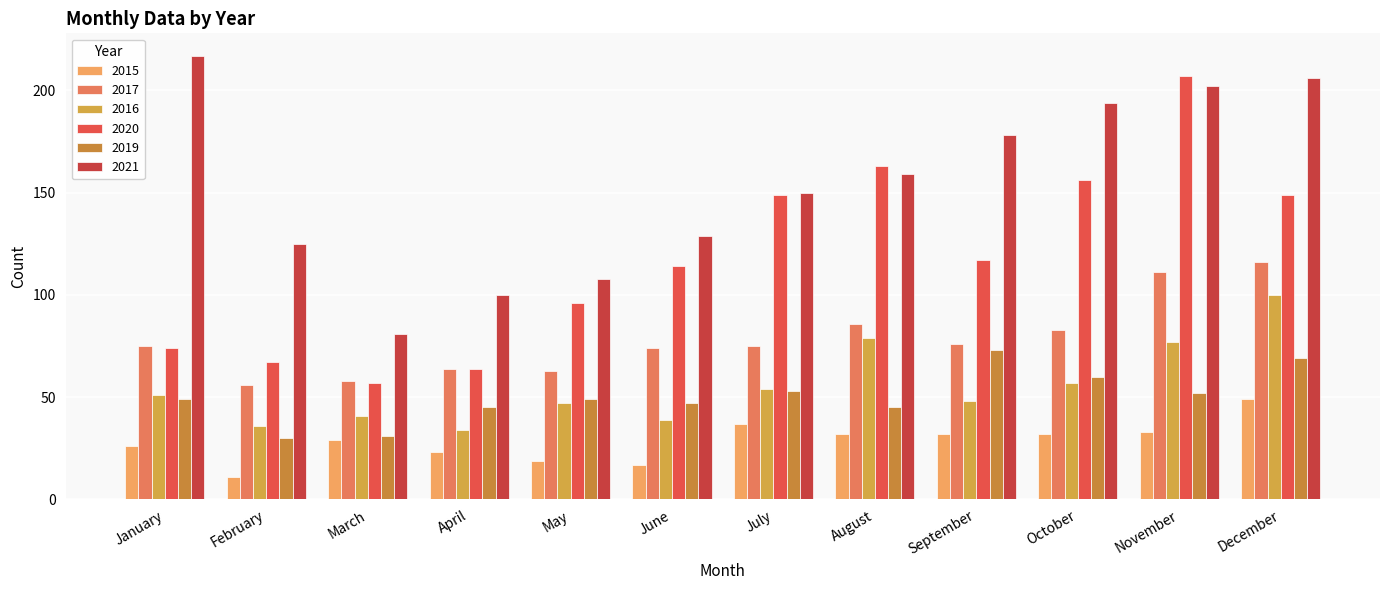

Reading left to right, extract all data points from this chart.

2015: January=26	February=11	March=29	April=23	May=19	June=17	July=37	August=32	September=32	October=32	November=33	December=49
2017: January=75	February=56	March=58	April=64	May=63	June=74	July=75	August=86	September=76	October=83	November=111	December=116
2016: January=51	February=36	March=41	April=34	May=47	June=39	July=54	August=79	September=48	October=57	November=77	December=100
2020: January=74	February=67	March=57	April=64	May=96	June=114	July=149	August=163	September=117	October=156	November=207	December=149
2019: January=49	February=30	March=31	April=45	May=49	June=47	July=53	August=45	September=73	October=60	November=52	December=69
2021: January=217	February=125	March=81	April=100	May=108	June=129	July=150	August=159	September=178	October=194	November=202	December=206